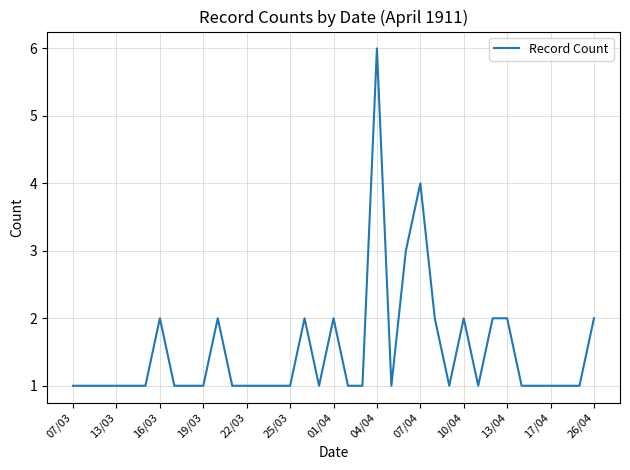

Count the values in the range 1 to 2.

34